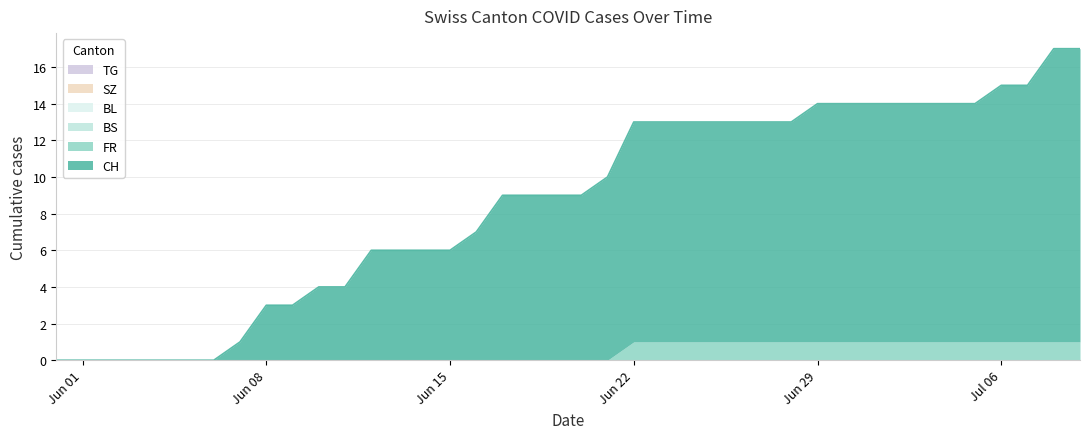

How many lines are shown in the chart?

6